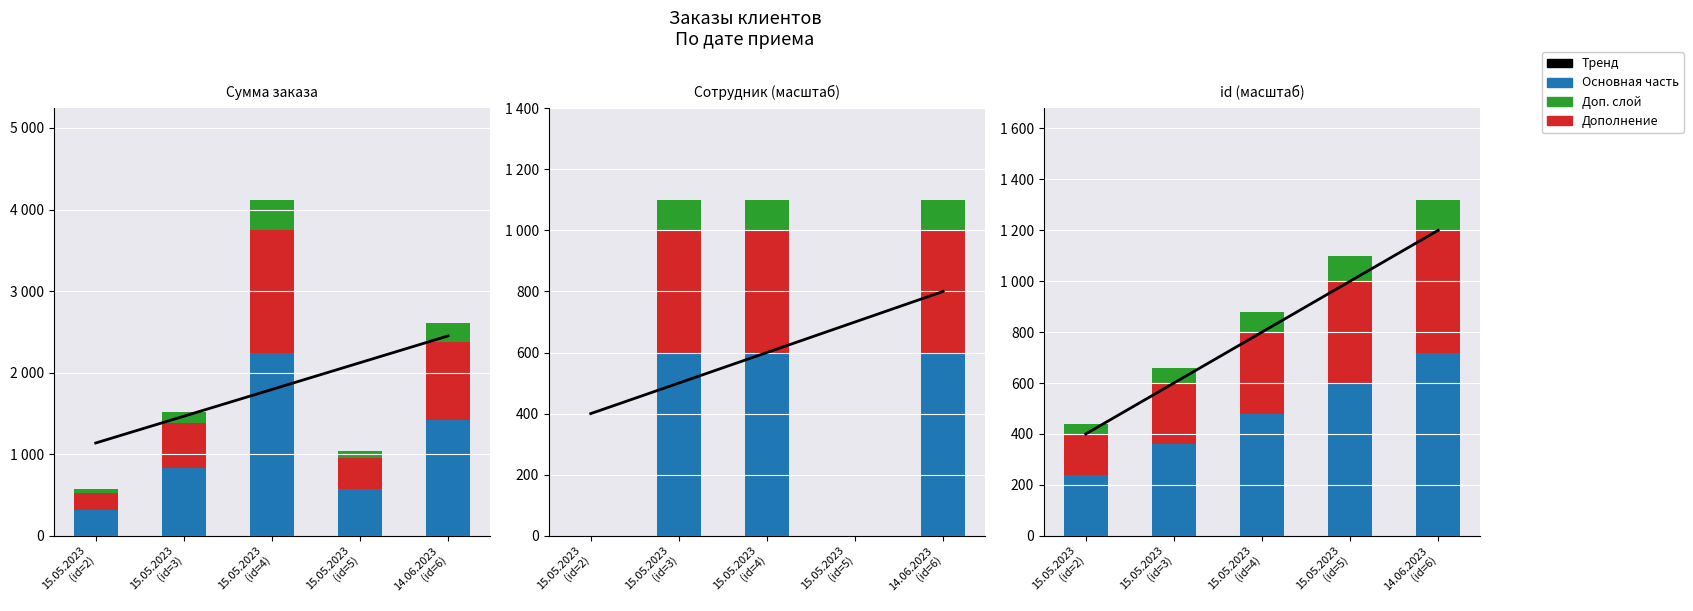

How many Дополнение values are between 240 and 400?

3